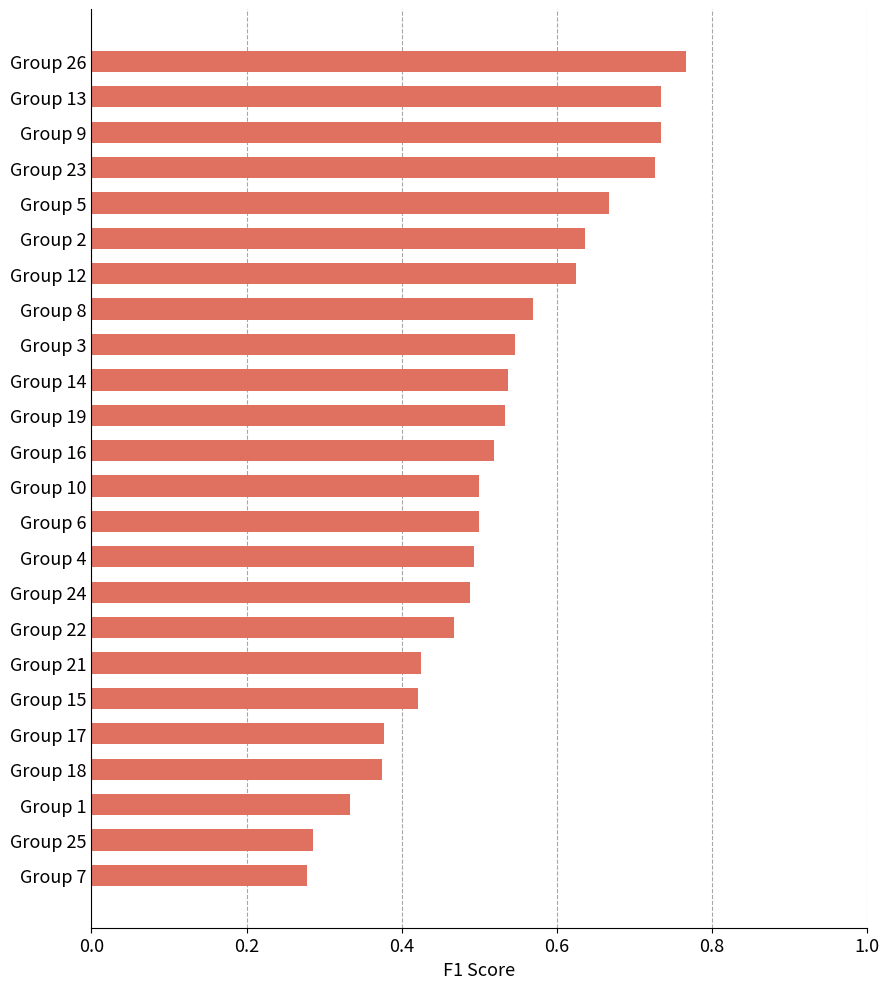

What is the sum of the values at Group 15 and Group 26?

1.2